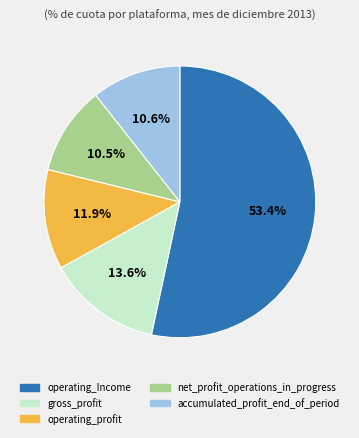

Do accumulated_profit_end_of_period and operating_profit together represent more than half of the pie?

No